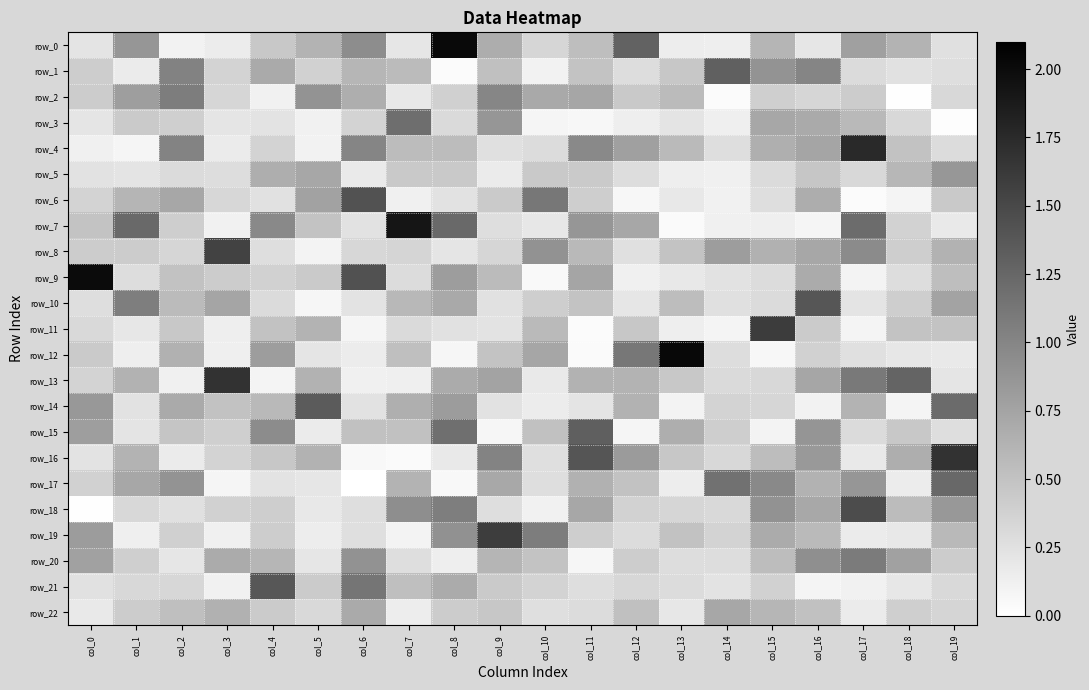

At which category is the sum across all series the highest?

col_16